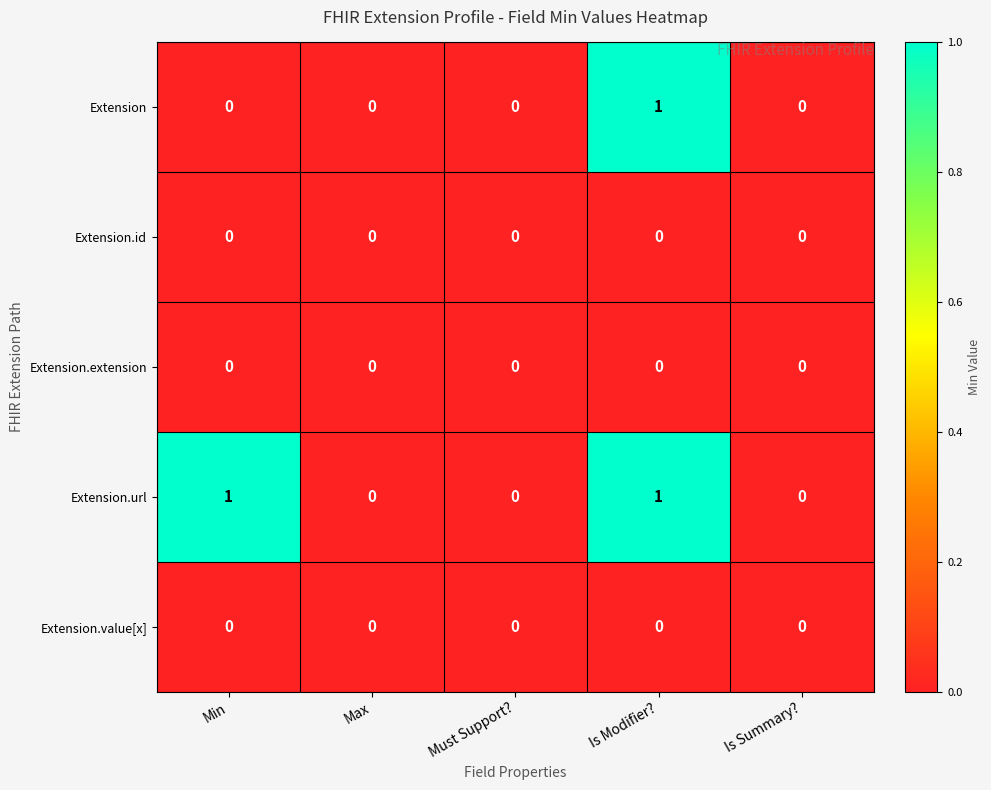

How many data points does each series have?

5